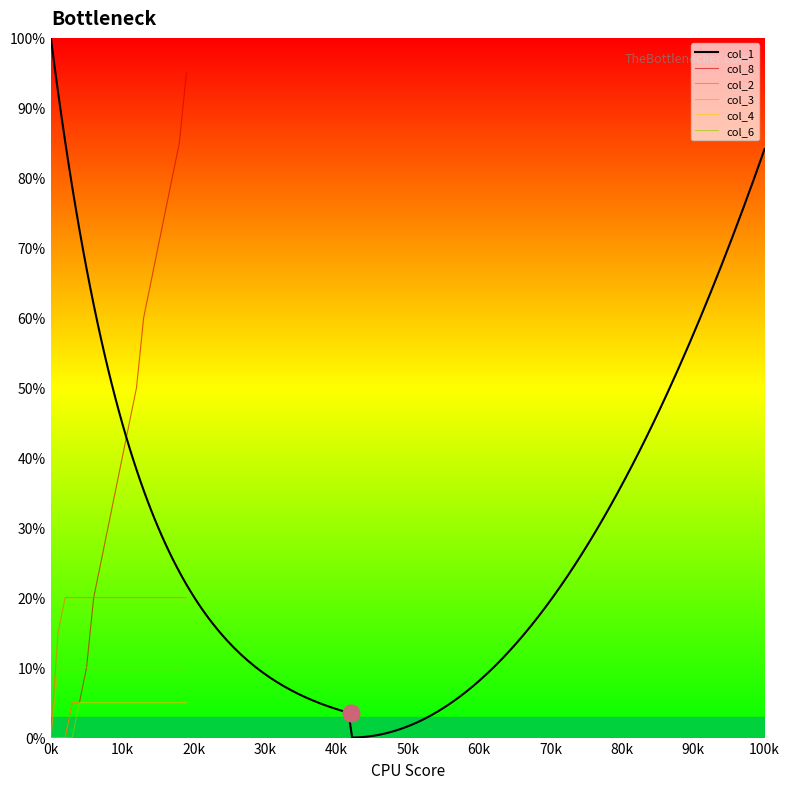

Which category has the lowest value in the col_2 series?

0k